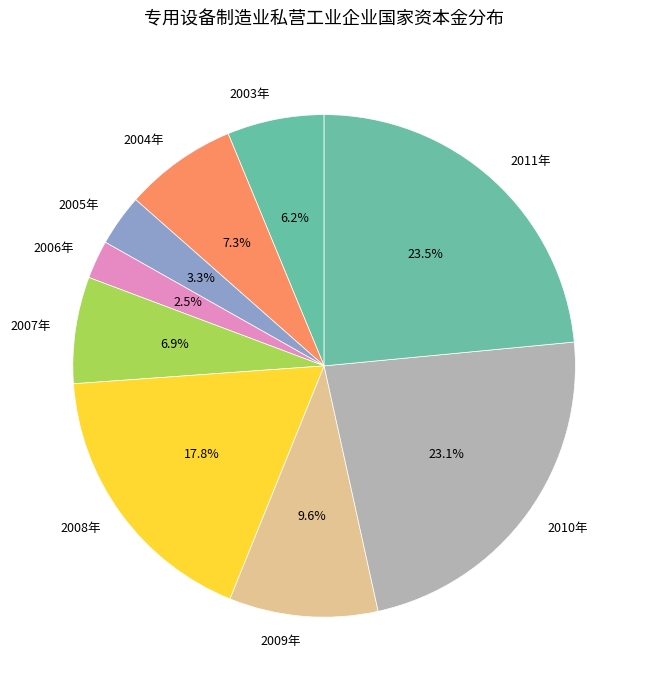

What percentage is the 2003年 slice, to the nearest percent?

6%